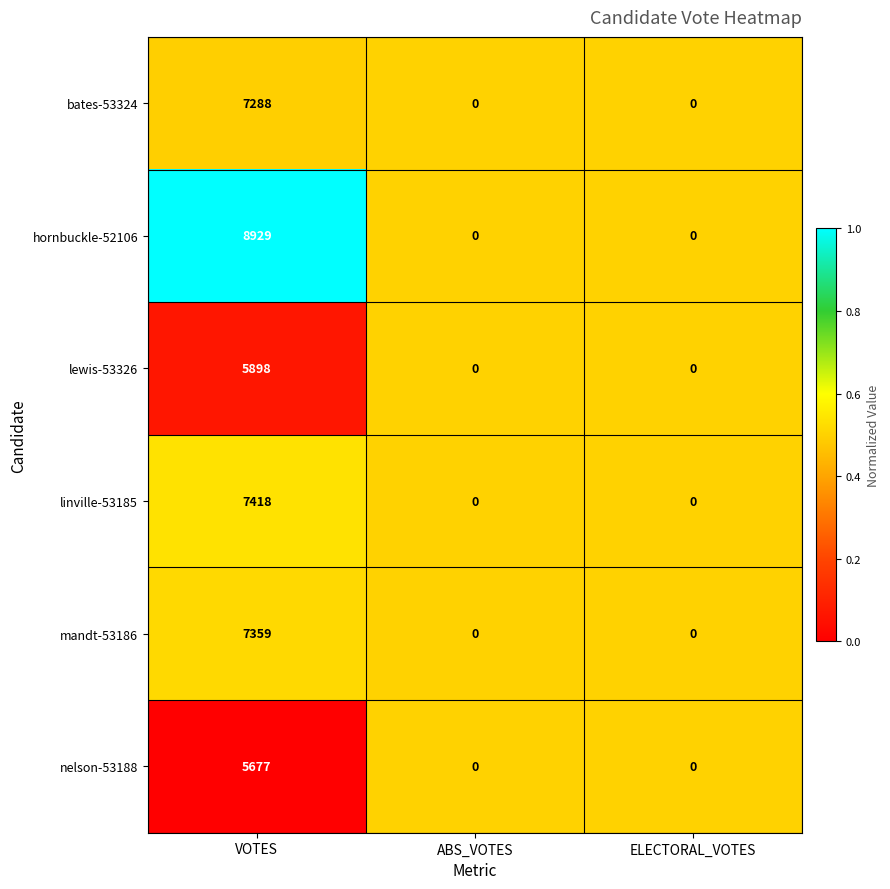

Is the value of lewis-53326 at VOTES greater than the value of bates-53324 at ABS_VOTES?

Yes